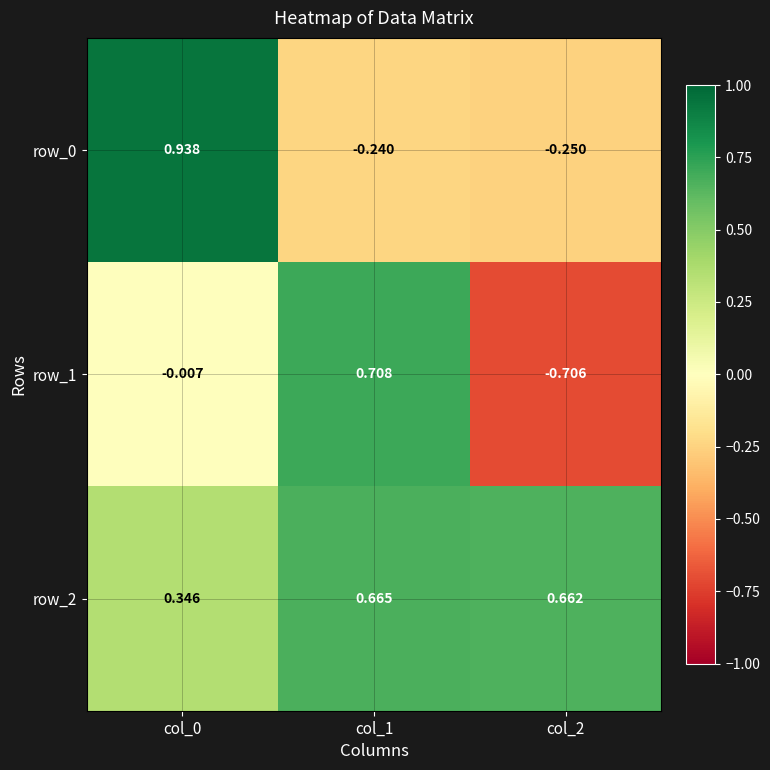

At col_1, list the series in order from largest to smallest.

row_1, row_2, row_0